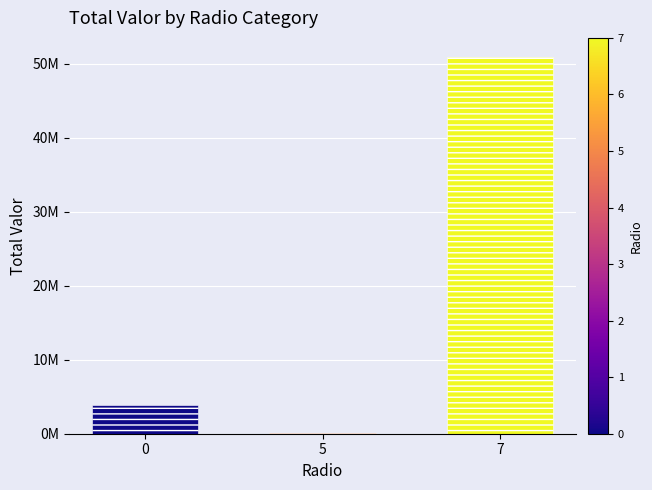

The value at 5 is 45641.6. True or false?

True